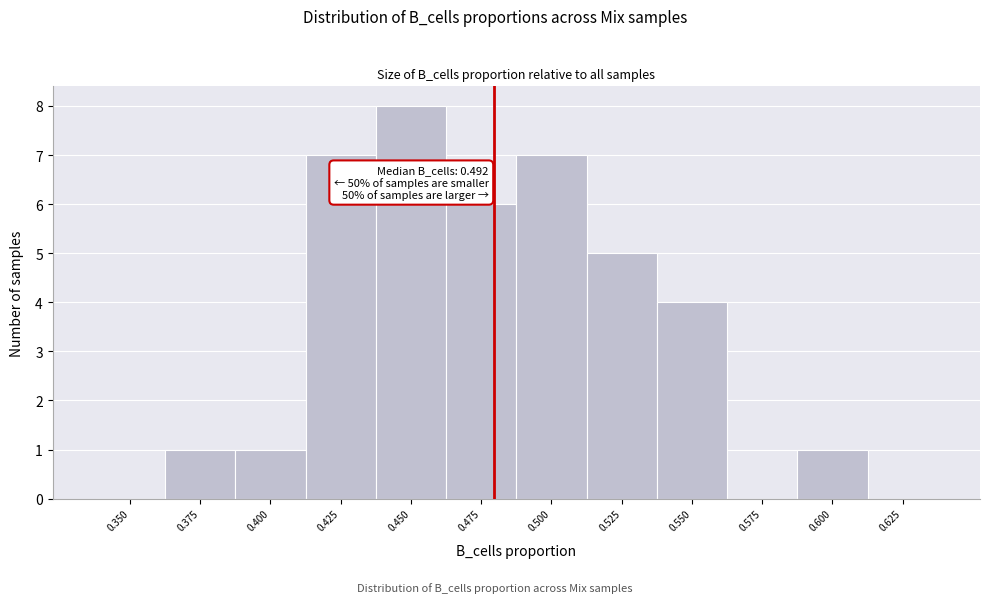

Reading right to left, what are all the values shown in this chart?

0.625=0	0.600=1	0.575=0	0.550=4	0.525=5	0.500=7	0.475=6	0.450=8	0.425=7	0.400=1	0.375=1	0.350=0